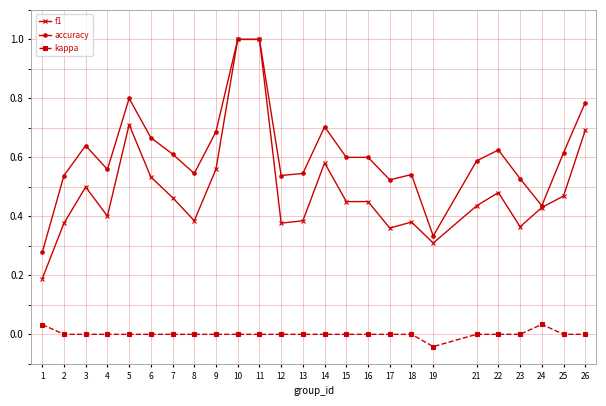

True or false: kappa and f1 intersect in this chart.

False